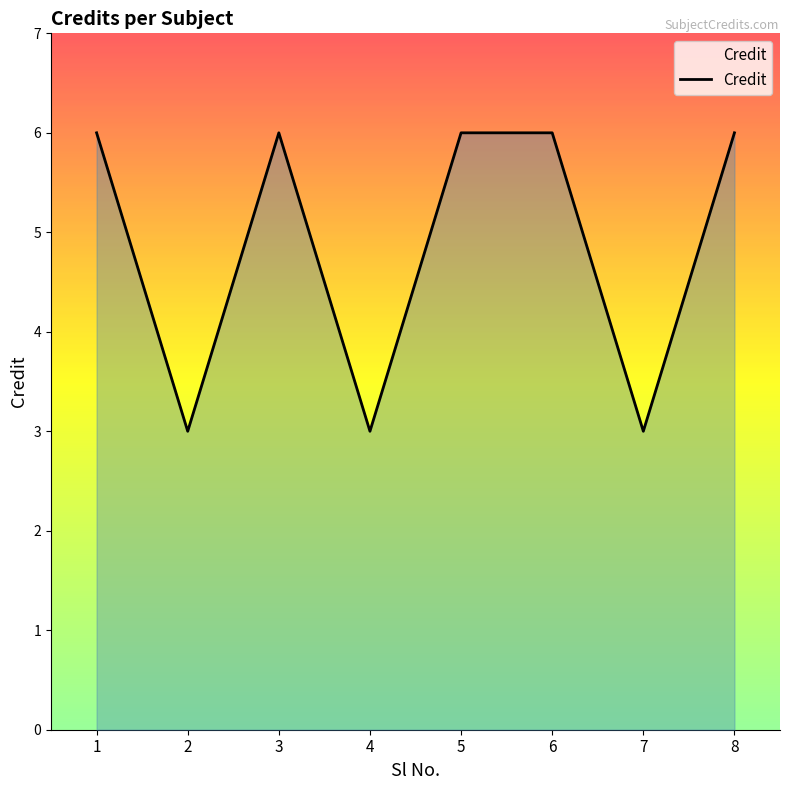

What is the change in value from 3 to 7?

-3